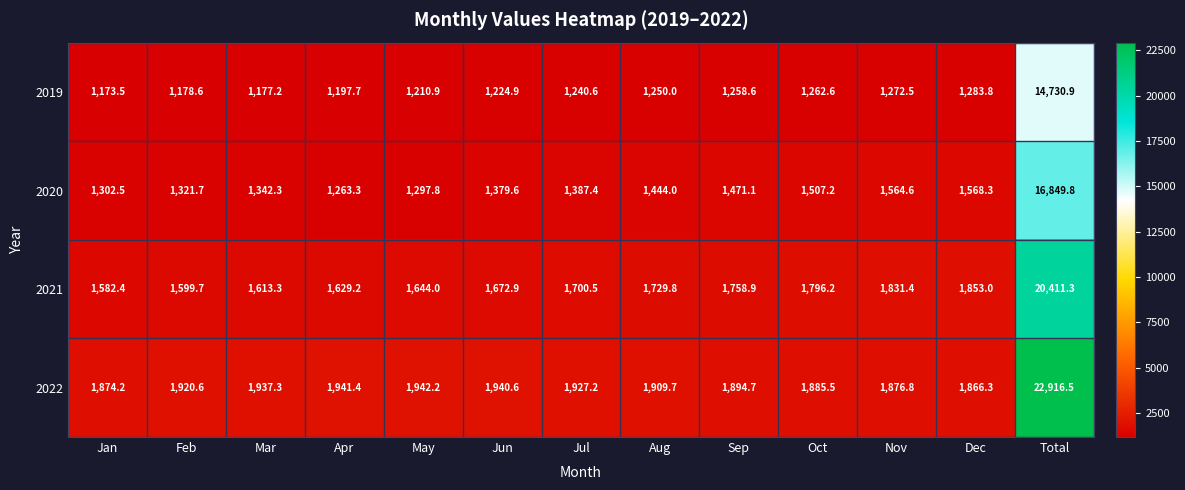

True or false: 2020 has a value of 1564.6 at Nov.

True